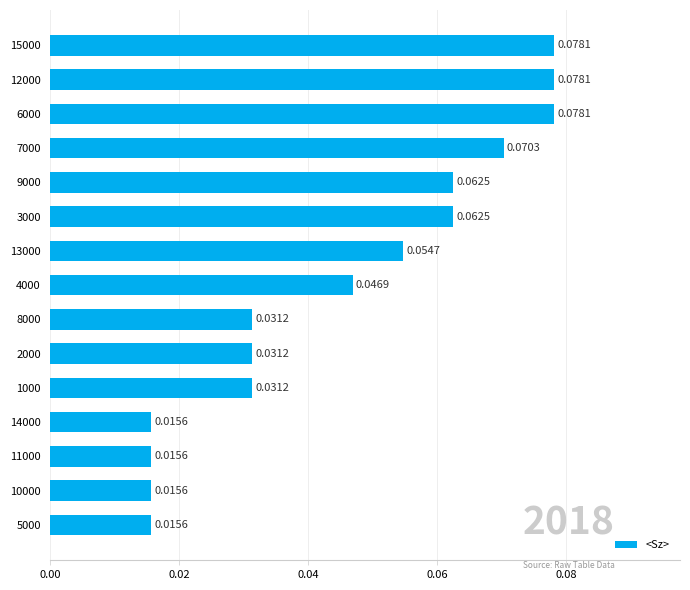

Does the chart contain any negative values?

No